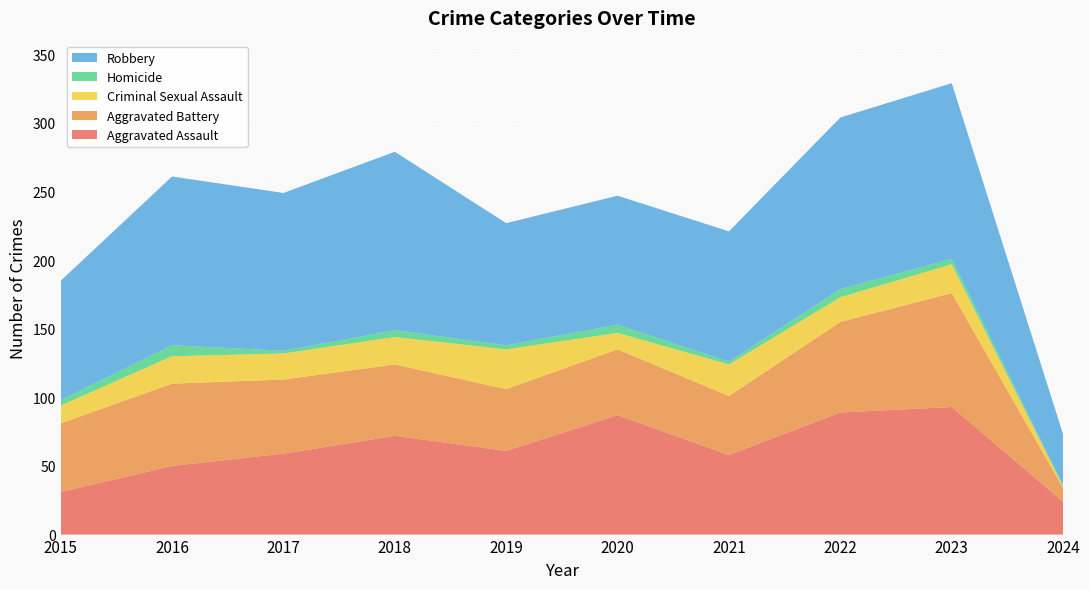

Reading left to right, what are all the values shown in this chart?

Aggravated Assault: 2015=31	2016=50	2017=59	2018=72	2019=61	2020=87	2021=58	2022=89	2023=93	2024=24
Aggravated Battery: 2015=50	2016=60	2017=54	2018=52	2019=45	2020=48	2021=43	2022=66	2023=83	2024=10
Criminal Sexual Assault: 2015=13	2016=20	2017=19	2018=20	2019=29	2020=12	2021=23	2022=18	2023=21	2024=1
Homicide: 2015=4	2016=8	2017=2	2018=5	2019=3	2020=6	2021=2	2022=6	2023=4	2024=1
Robbery: 2015=87	2016=123	2017=115	2018=130	2019=89	2020=94	2021=95	2022=125	2023=128	2024=37